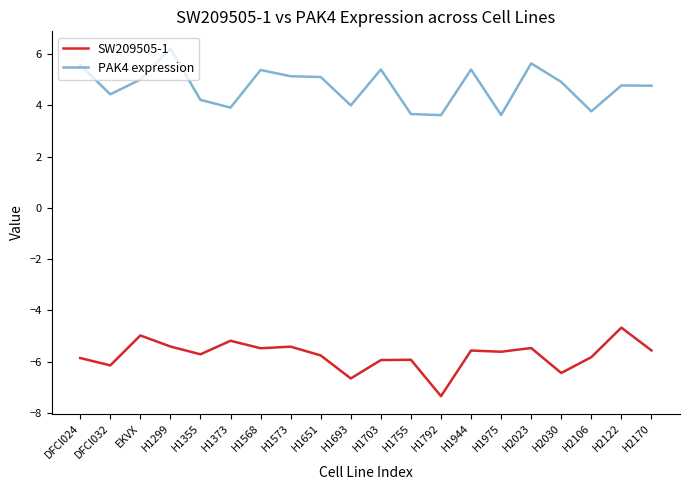

Rank the series by their maximum value, from lowest to highest.

SW209505-1, PAK4 expression